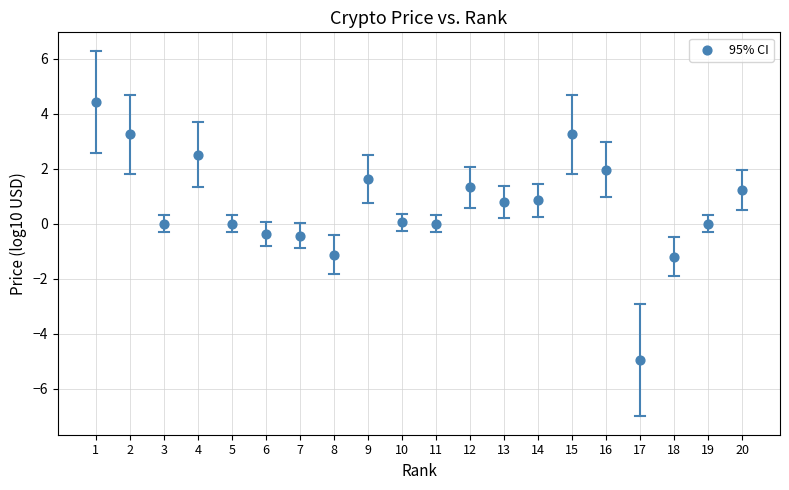

What is the range of Y values (max minus min)?

9.4